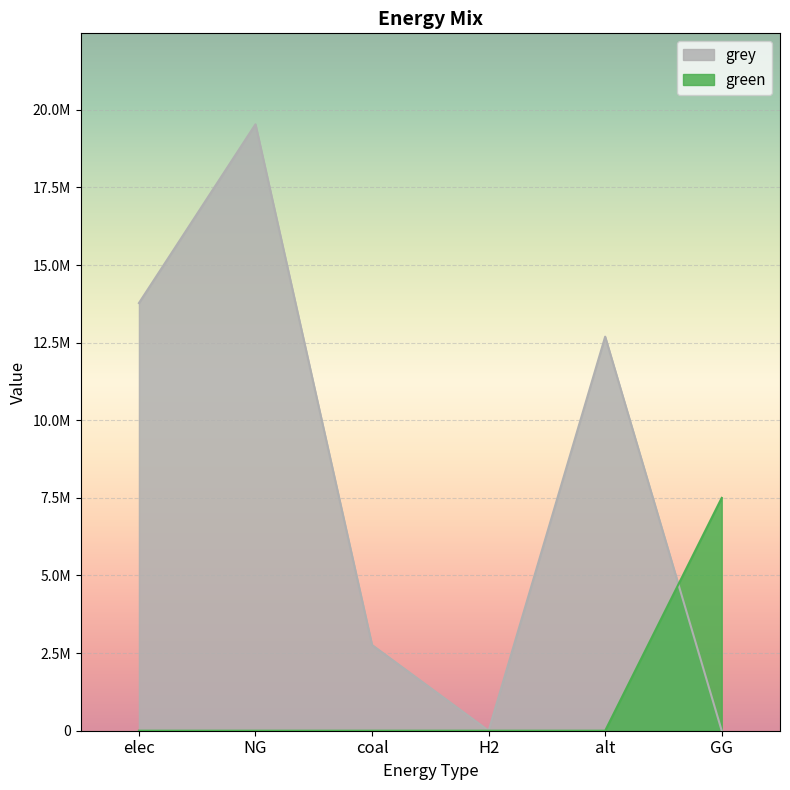

Reading right to left, transcribe all the data shown in this chart.

grey: GG=0.0	alt=12693297.0	H2=0.0	coal=2761206.7	NG=19533908.7	elec=13775979.0
green: GG=7500000.0	alt=0.0	H2=0.0	coal=0.0	NG=0.0	elec=0.0